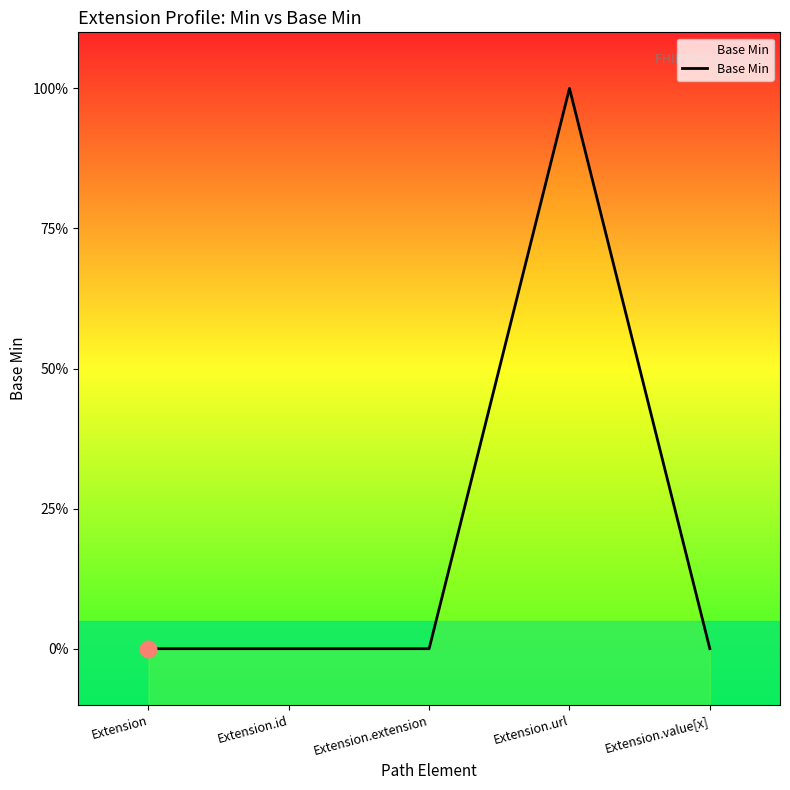

List the labels in order of value, largest first.

Extension.url, Extension, Extension.id, Extension.extension, Extension.value[x]